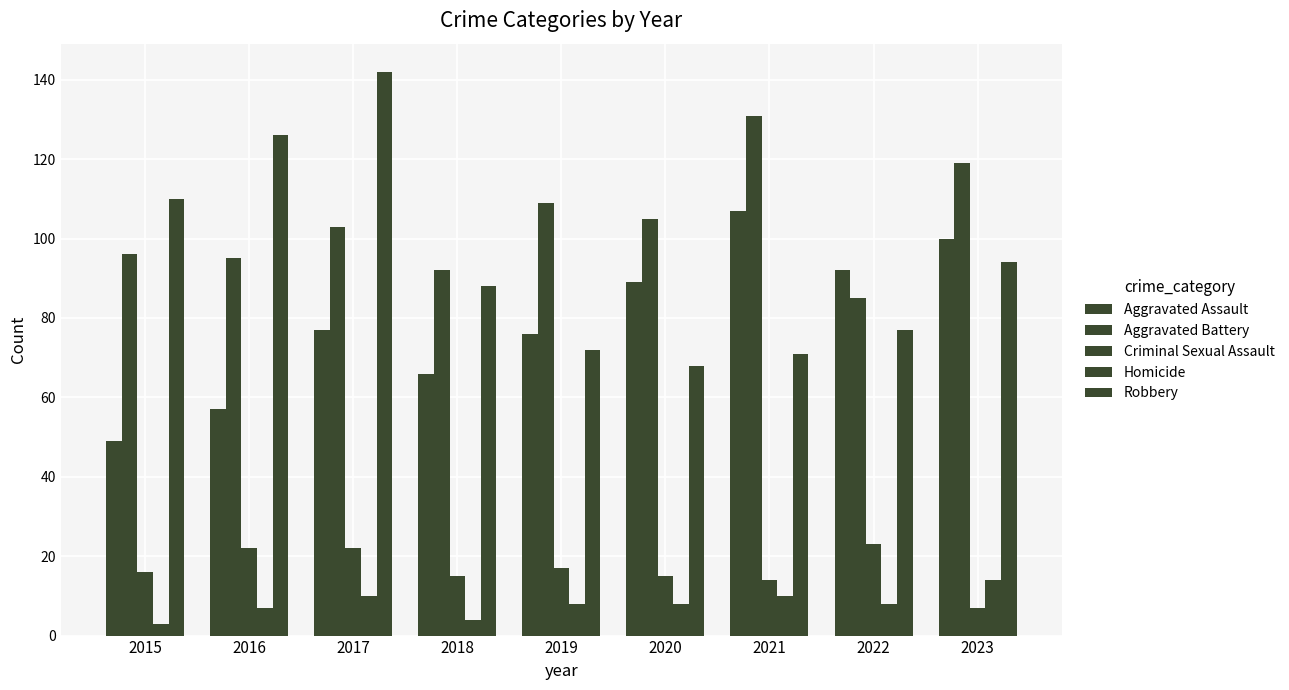

What is the smallest value displayed?

3